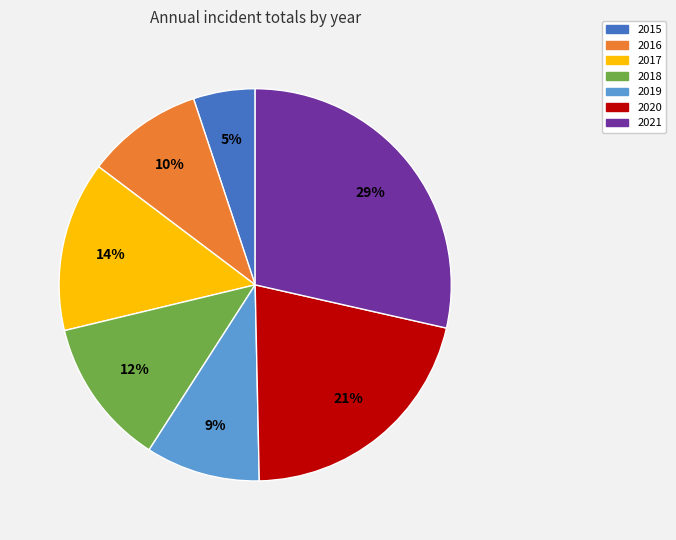

To the nearest percent, what is the average slice percentage?

14%